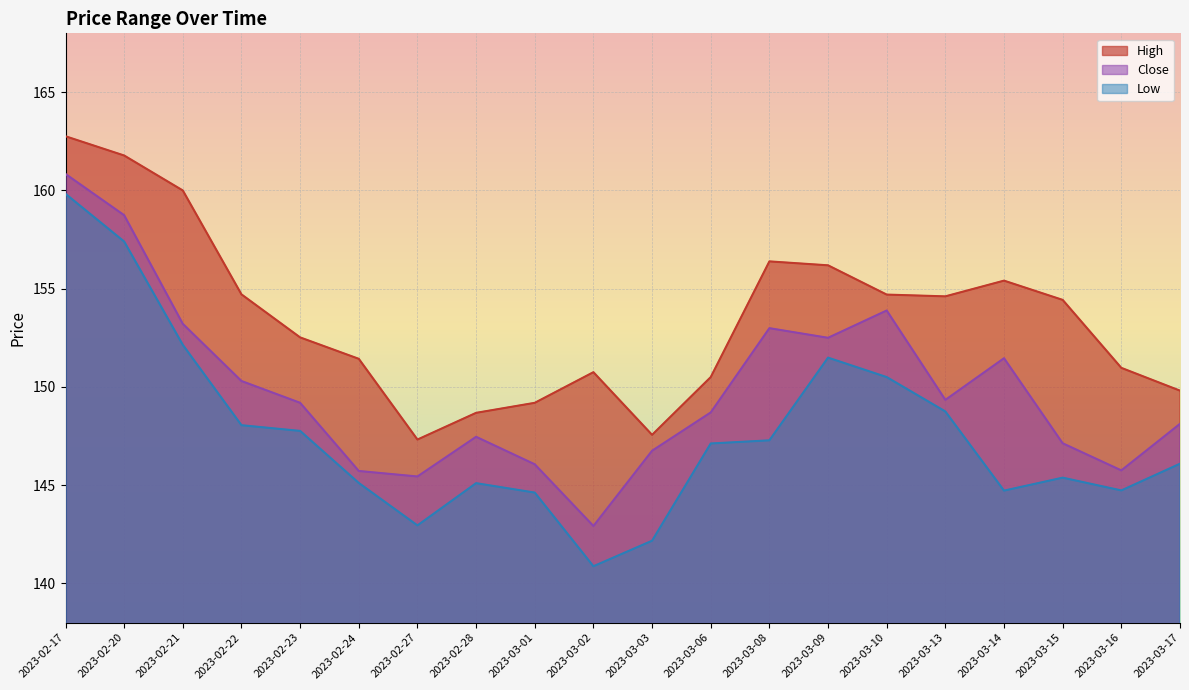

What is the maximum value shown in the chart?

162.8